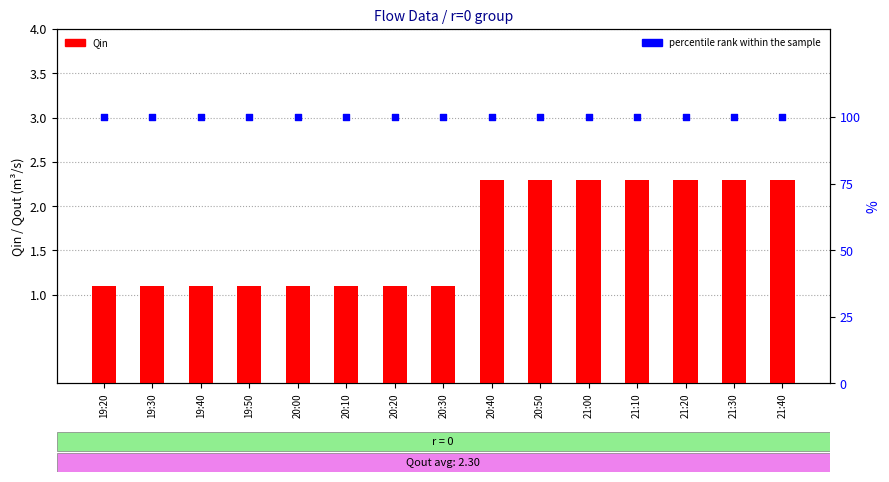

At which category is the sum across all series the highest?

20:40